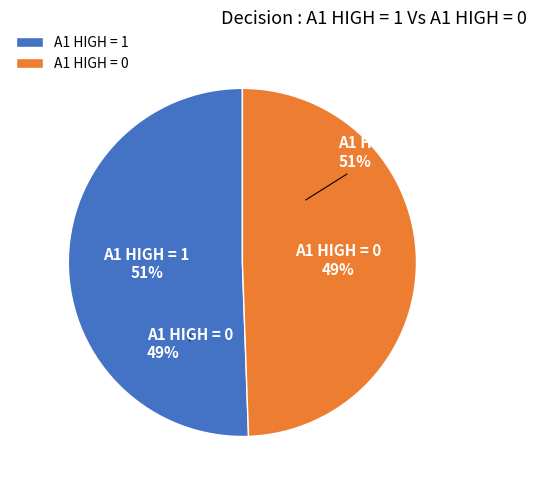

To the nearest percent, what percentage of the pie is A1 HIGH = 1?

51%